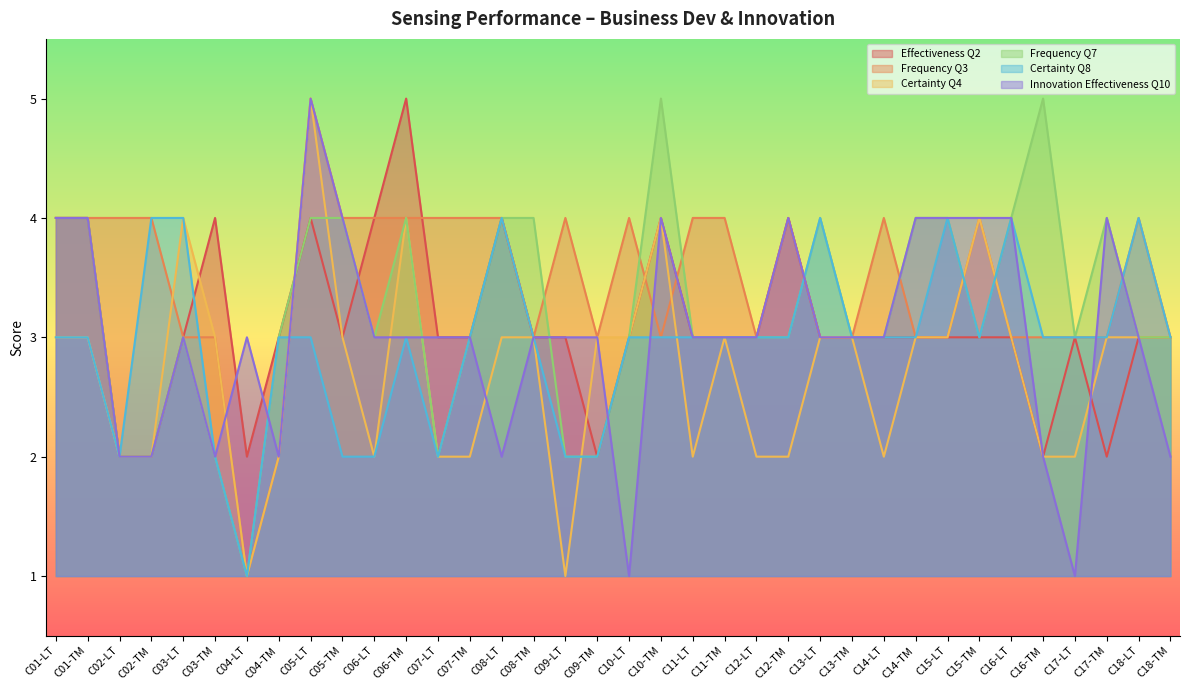

Reading left to right, what are all the values shown in this chart?

Effectiveness_Q2: 4	4	2	2	3	4	2	3	4	3	4	5	3	3	4	3	3	2	3	4	3	3	3	4	3	3	3	3	3	3	3	2	3	2	3	3
Frequency_Q3: 4	4	4	4	3	3	1	2	5	4	4	4	4	4	4	3	4	3	4	3	4	4	3	4	3	3	4	3	3	4	3	3	3	3	4	3
Certainty_Q4: 3	3	2	2	4	3	1	2	5	3	2	4	2	2	3	3	1	3	3	4	2	3	2	2	3	3	2	3	3	4	3	2	2	3	3	3
Frequency_Q7: 4	4	2	2	3	2	1	3	4	4	3	4	2	3	4	4	2	2	3	5	3	3	3	3	4	3	3	4	4	3	4	5	3	4	3	3
Certainty_Q8: 3	3	2	4	4	2	1	3	3	2	2	3	2	3	4	3	2	2	3	3	3	3	3	3	4	3	3	3	4	3	4	3	3	3	4	3
Innovation_Effectiveness_Q10: 4	4	2	2	3	2	3	2	5	4	3	3	3	3	2	3	3	3	1	4	3	3	3	4	3	3	3	4	4	4	4	2	1	4	3	2